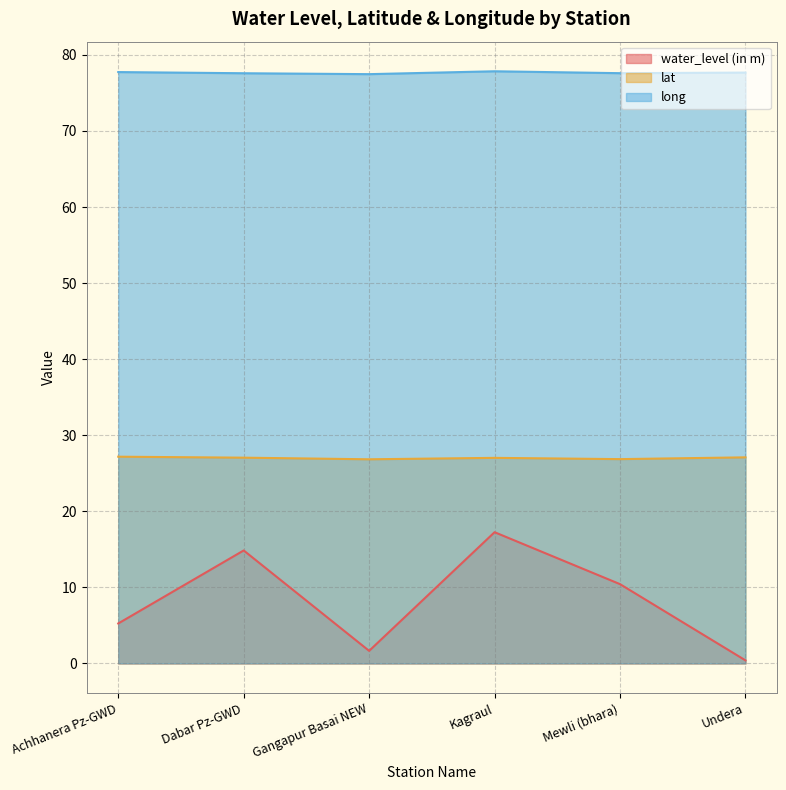

List the series in order of their overall mean, highest first.

long, lat, water_level (in m)